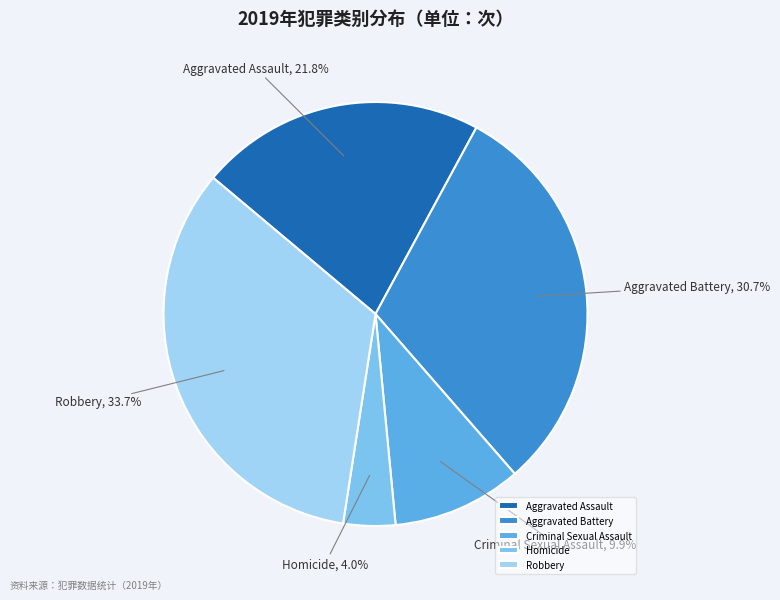

Approximately how many times larger is the value at Homicide compared to Aggravated Battery?

0.1